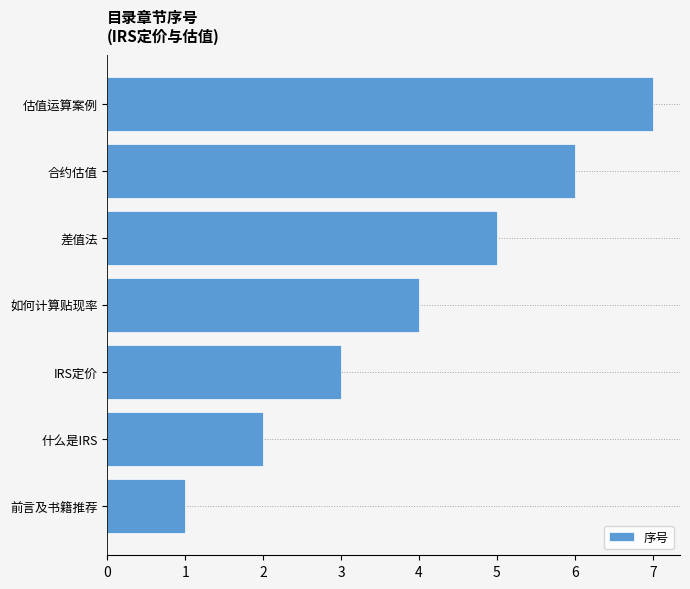

The chart shows a value of 6 at 合约估值. True or false?

True